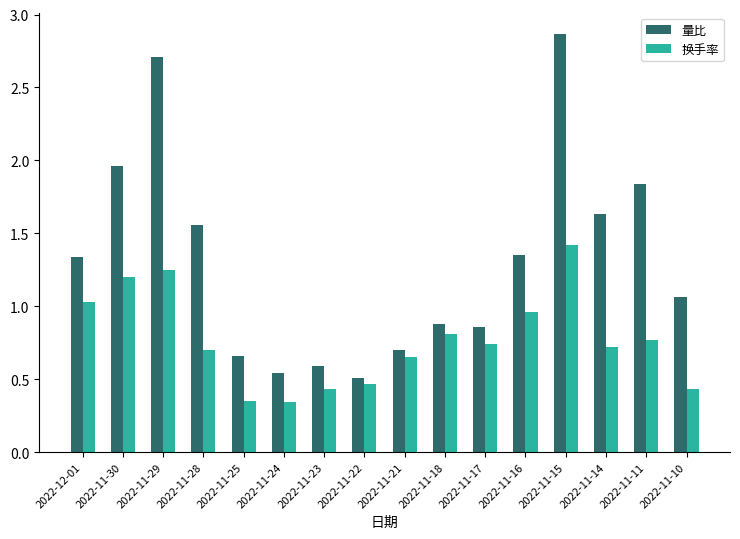

Is it true that 量比 equals 0.7 at 2022-11-25?

True